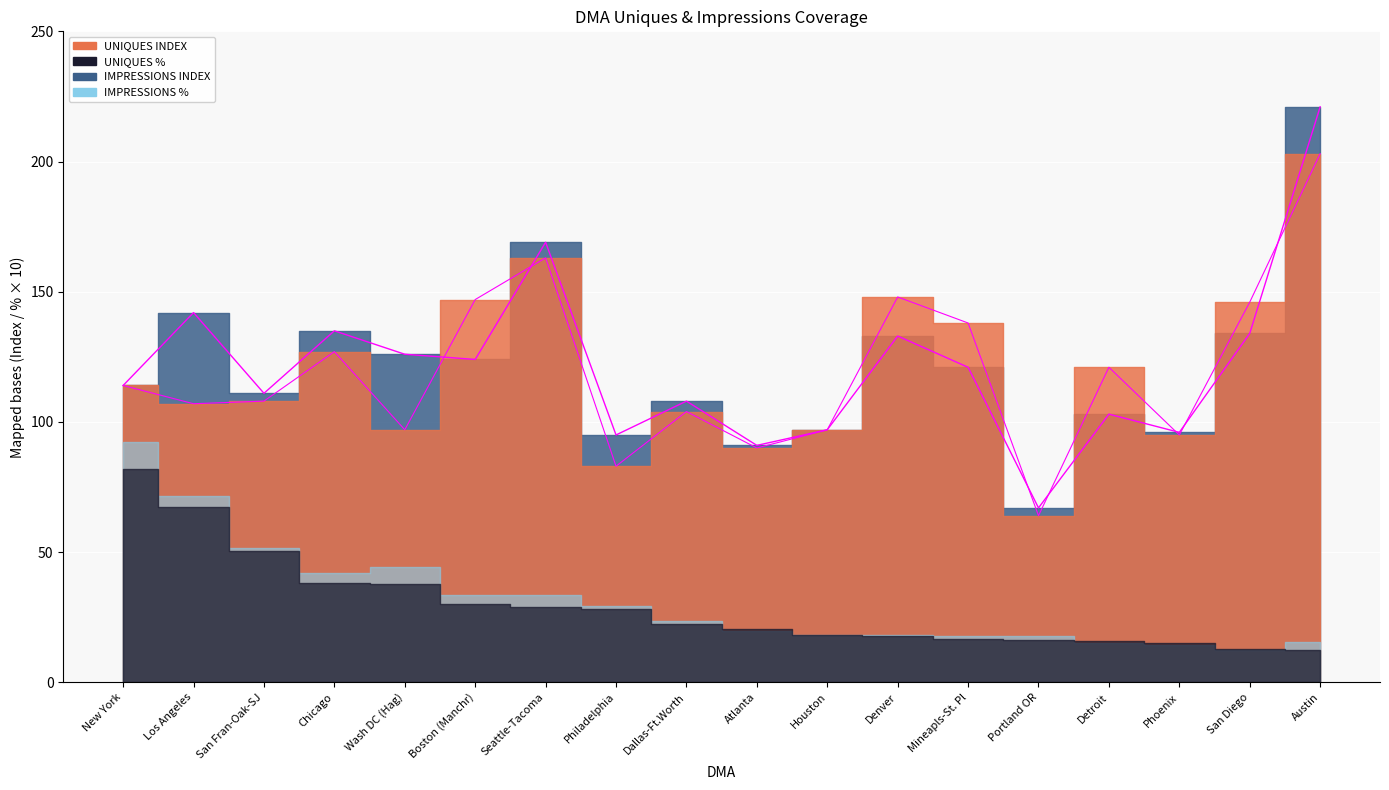

True or false: UNIQUES INDEX and IMPRESSIONS INDEX cross at least once.

True